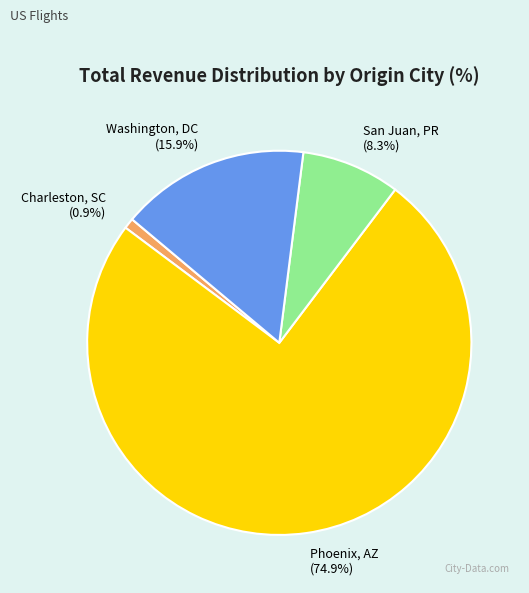

The Charleston, SC slice represents 1% of the pie. True or false?

True